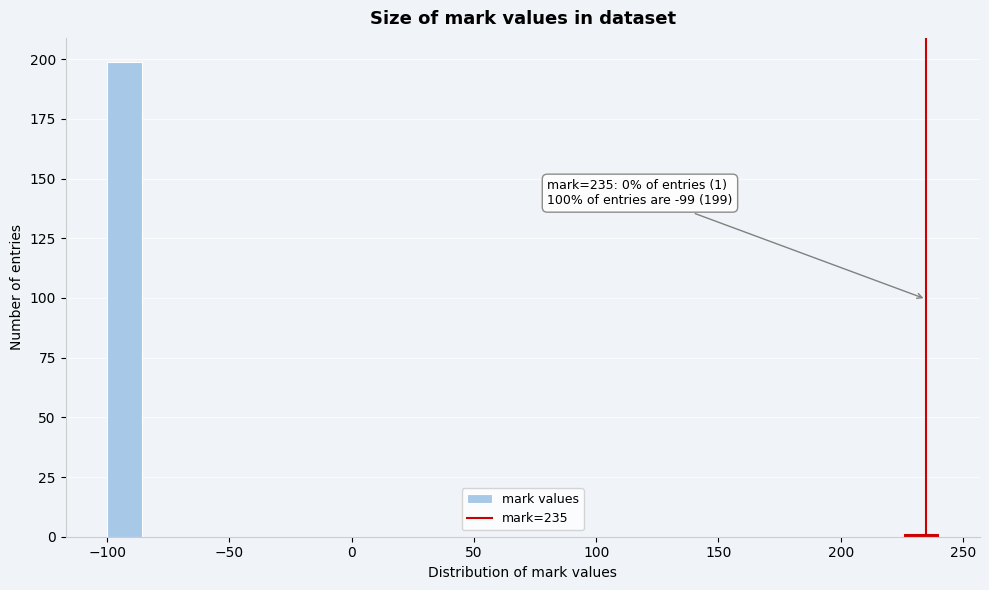

Read against the x-axis, roughly where is the centre of the tallest bar?

-95